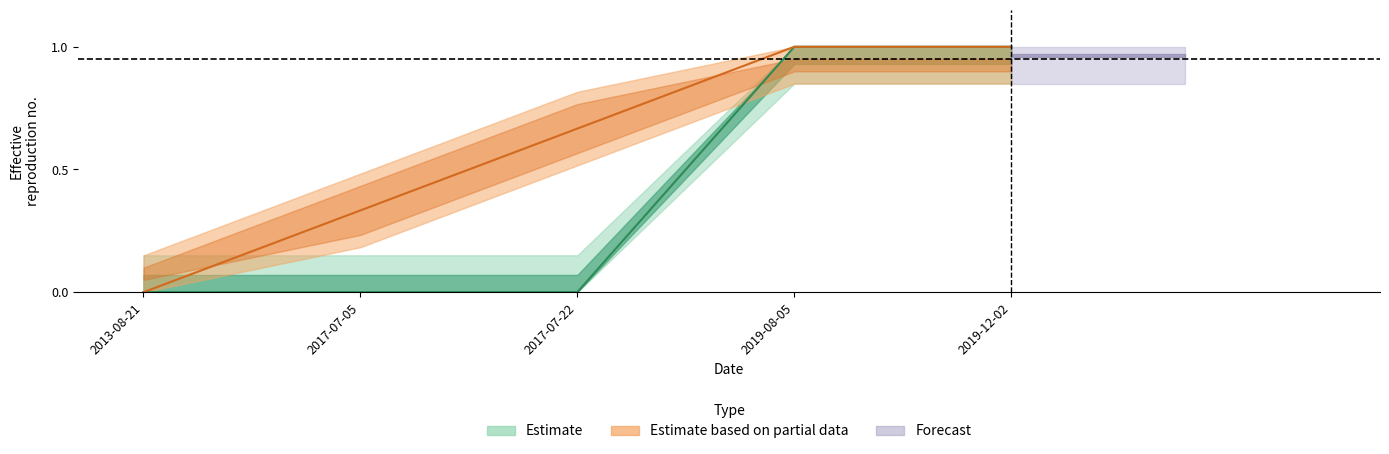

Reading right to left, extract all data points from this chart.

Value: 2019-12-02=1.0	2019-08-05=1.0	2017-07-22=0.0	2017-07-05=0.0	2013-08-21=0.0
EFD: 2019-12-02=1.0	2019-08-05=1.0	2017-07-22=0.7	2017-07-05=0.3	2013-08-21=0.0